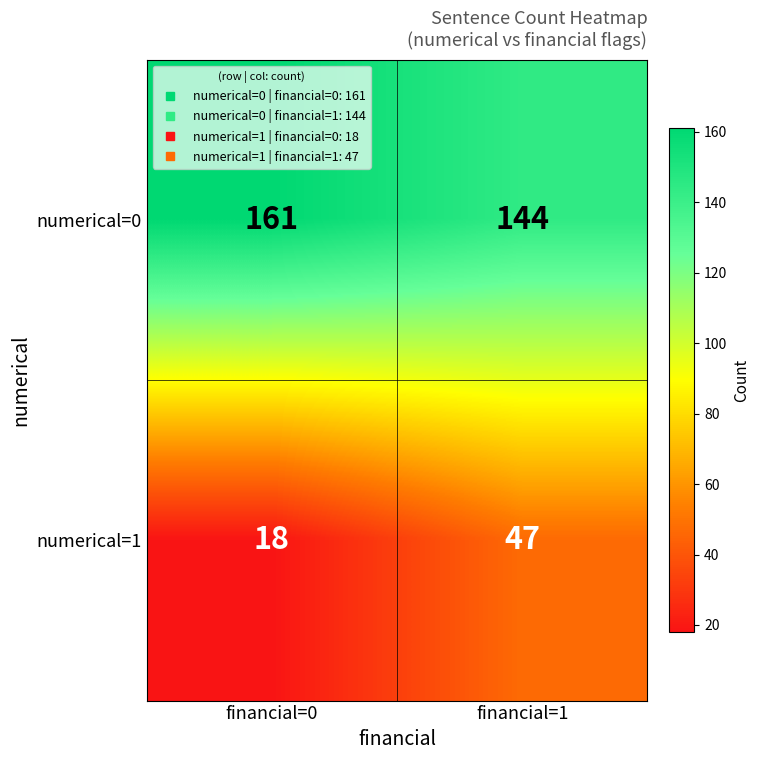

What is the difference between the highest and lowest values at financial=1?

97